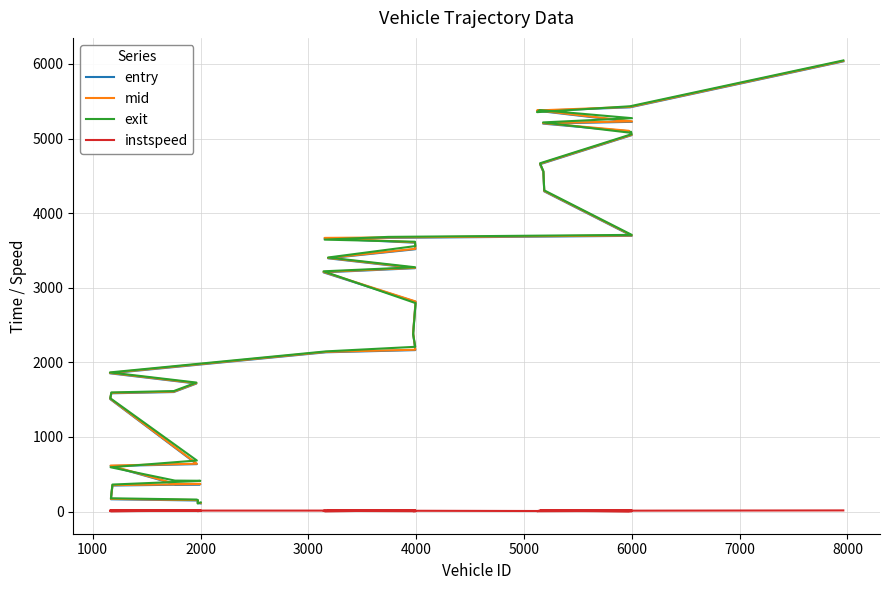

What is the difference between the second highest and second lowest values in the mid series?

5304.5